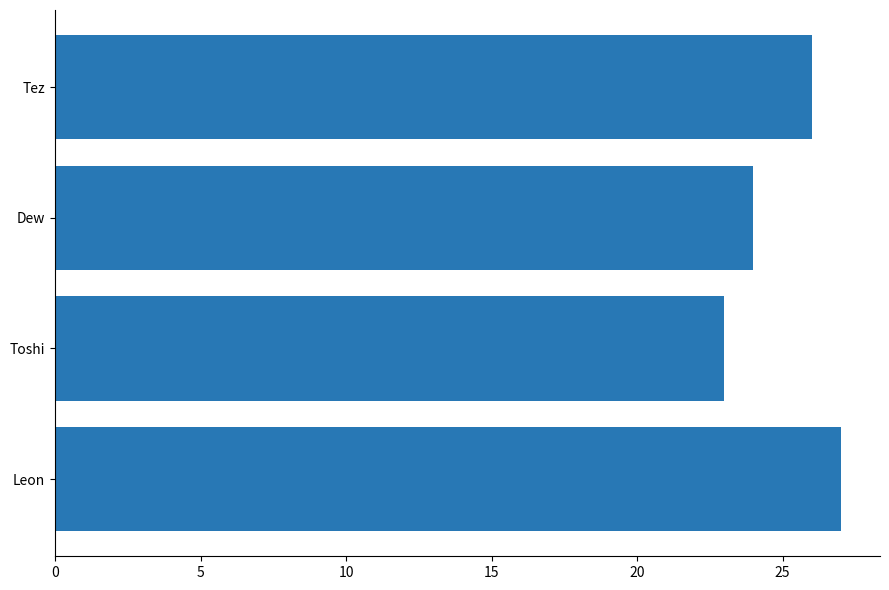

What is the minimum value shown in the chart?

23